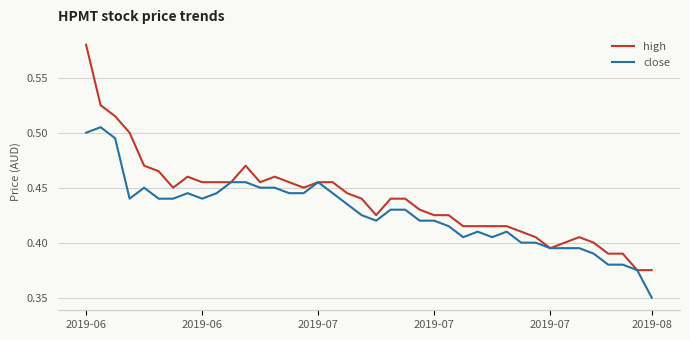

Which series has the largest total across all categories?

high